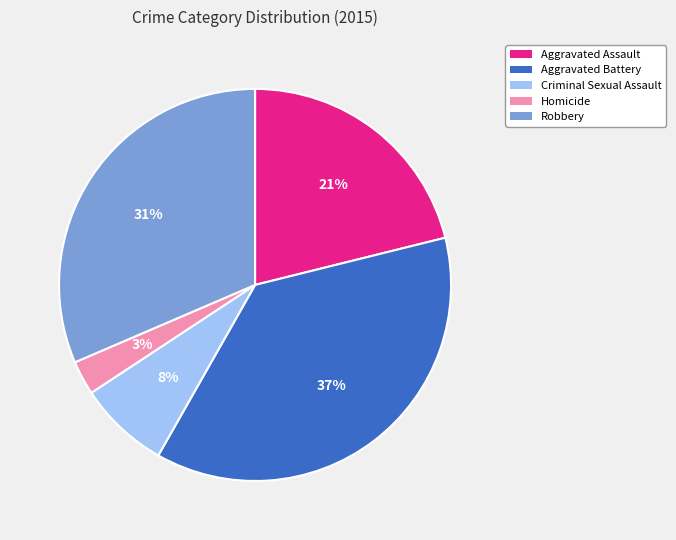

To the nearest percent, what is the combined percentage of Robbery and Criminal Sexual Assault?

39%